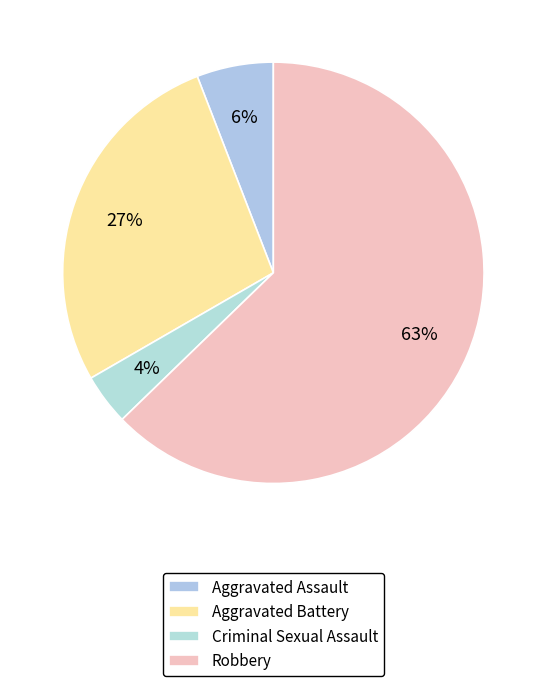

To the nearest percent, what is the combined percentage of Robbery and Aggravated Battery?

90%